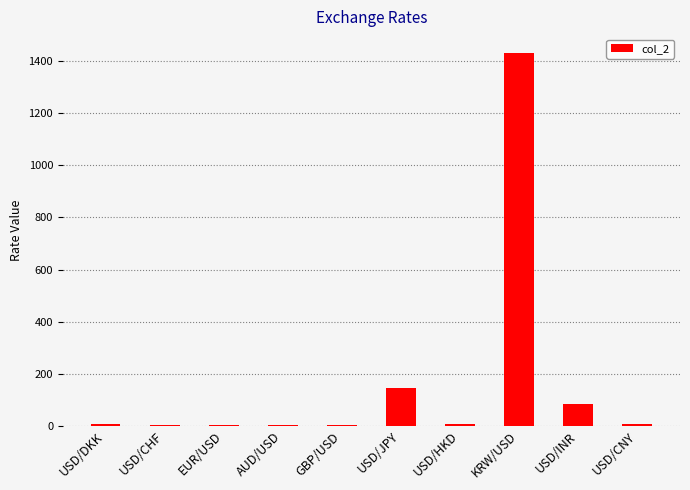

What is the greatest value displayed?

1433.0